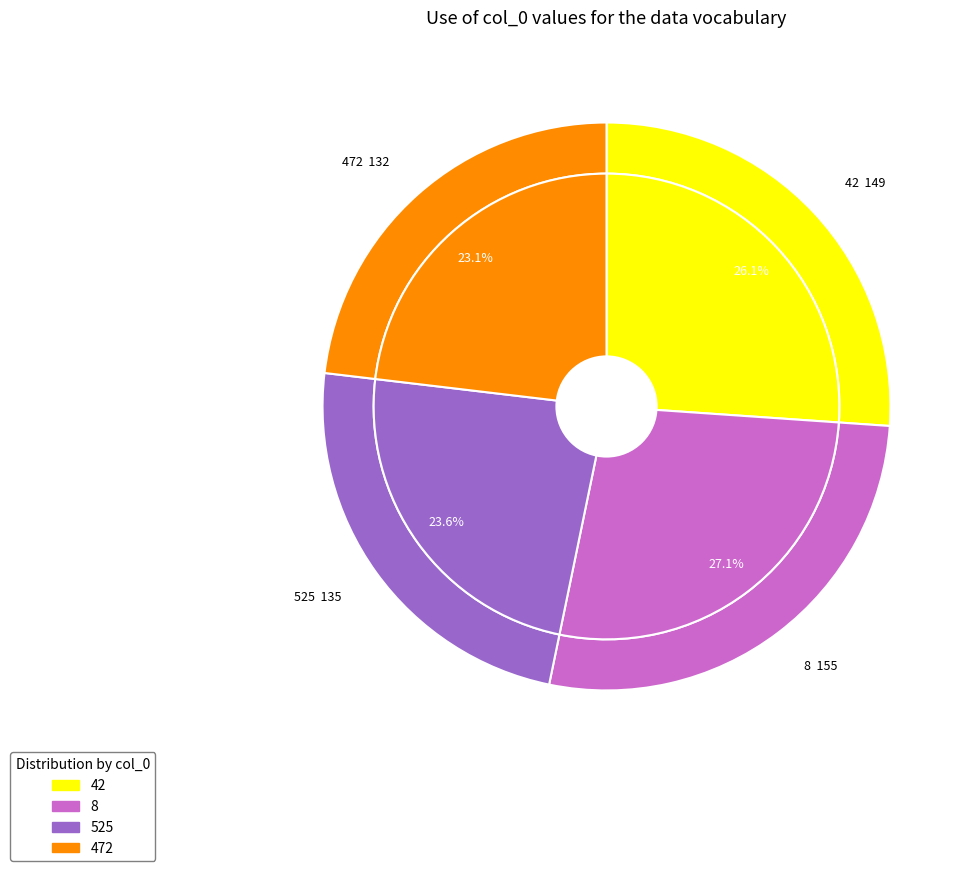

To the nearest percent, what percentage of the pie is 472?

23%